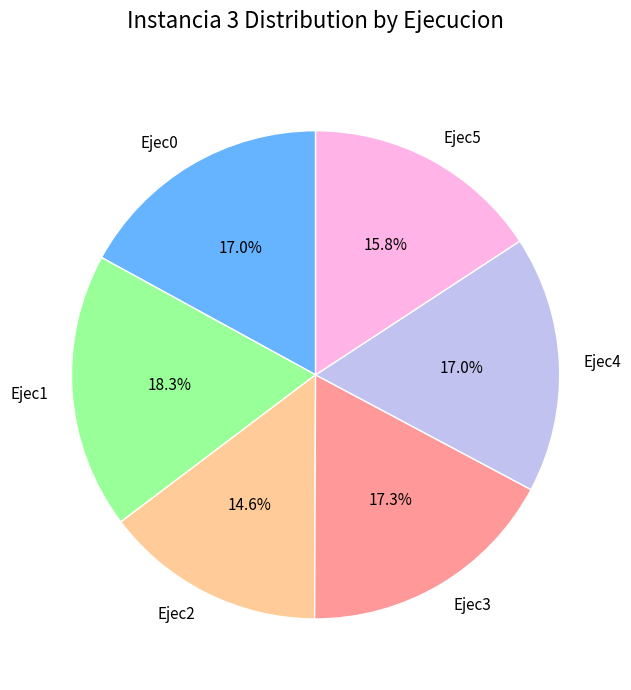

What percentage is the Ejec0 slice, to the nearest percent?

17%